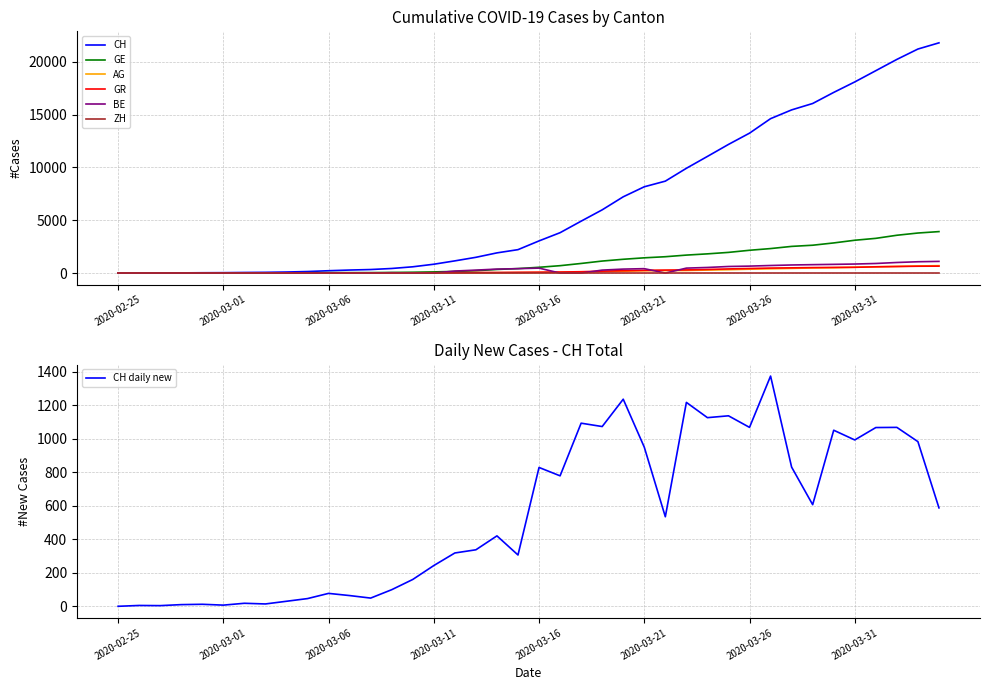

What is the sum of all CH values?

262031